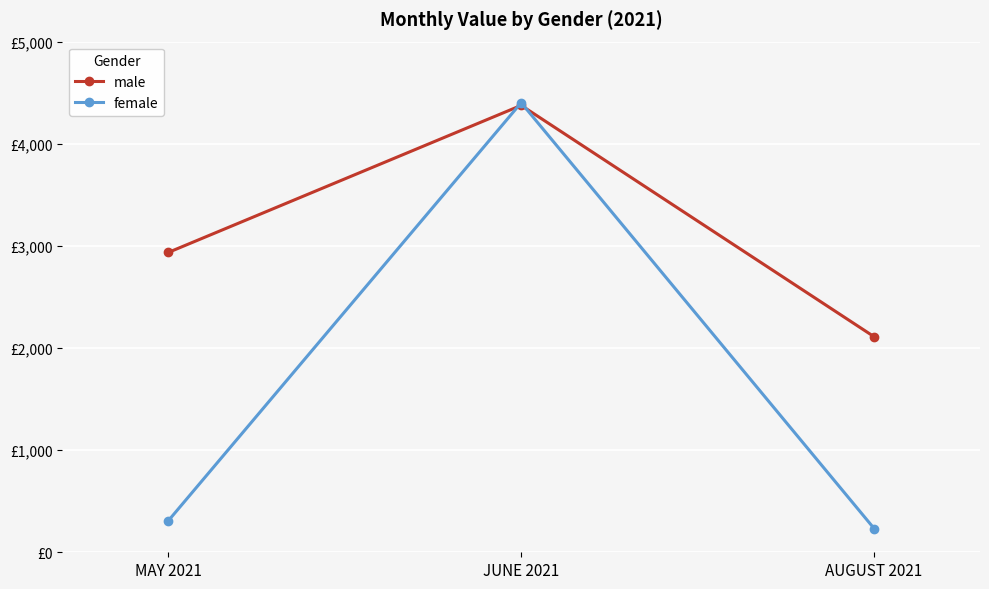

Is this an area chart (filled region under the line)?

No